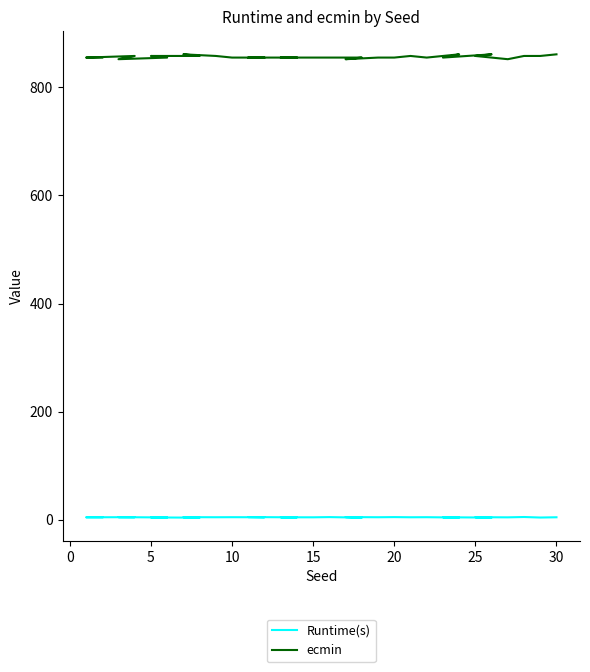

Which label corresponds to the smallest value in the chart?

25